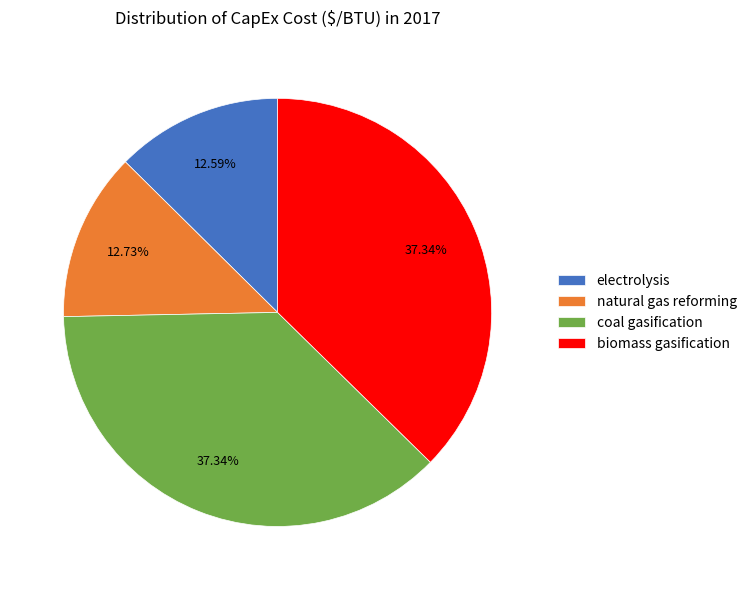

Count the number of slices in the pie.

4